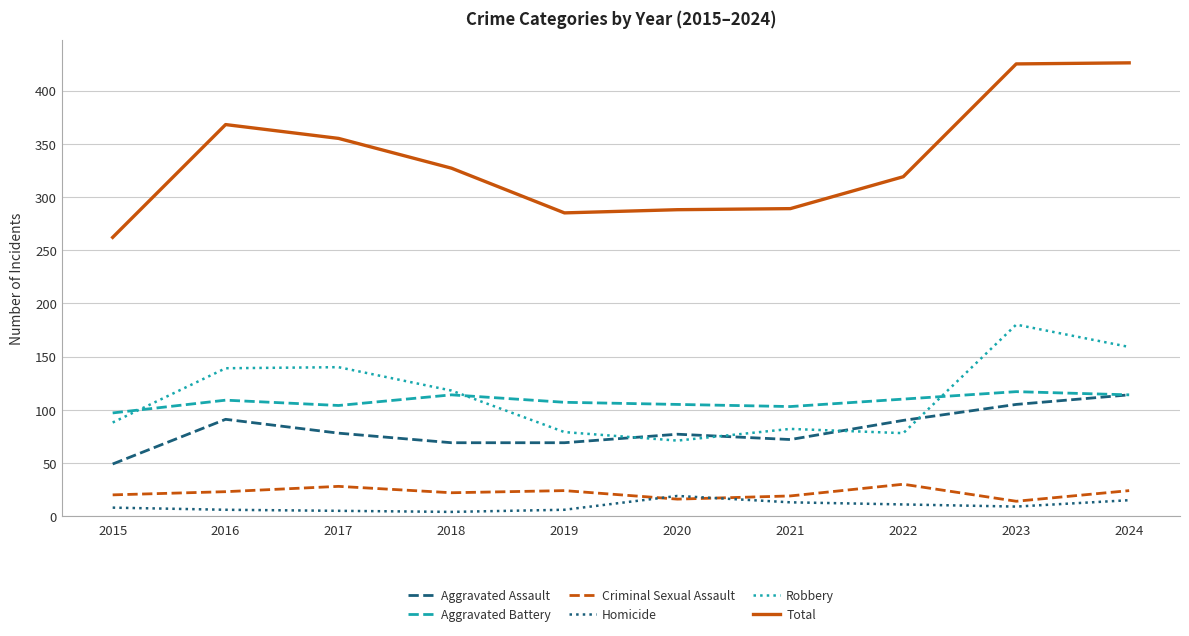

Which series has the largest total across all categories?

Total